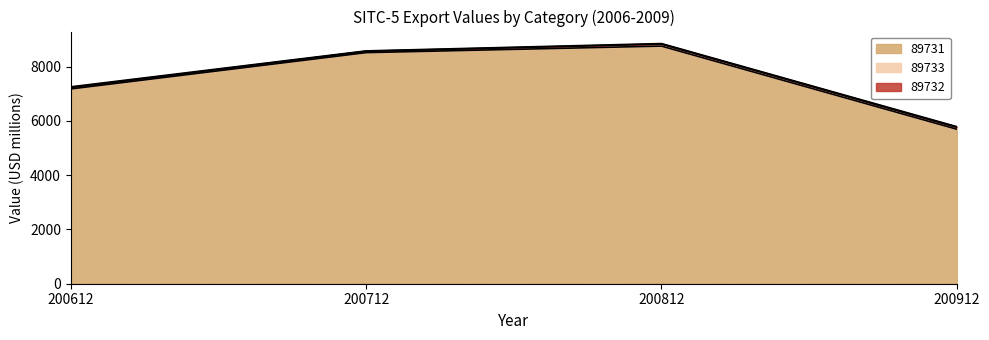

Where does the 89731 series first go above 8516?

200712